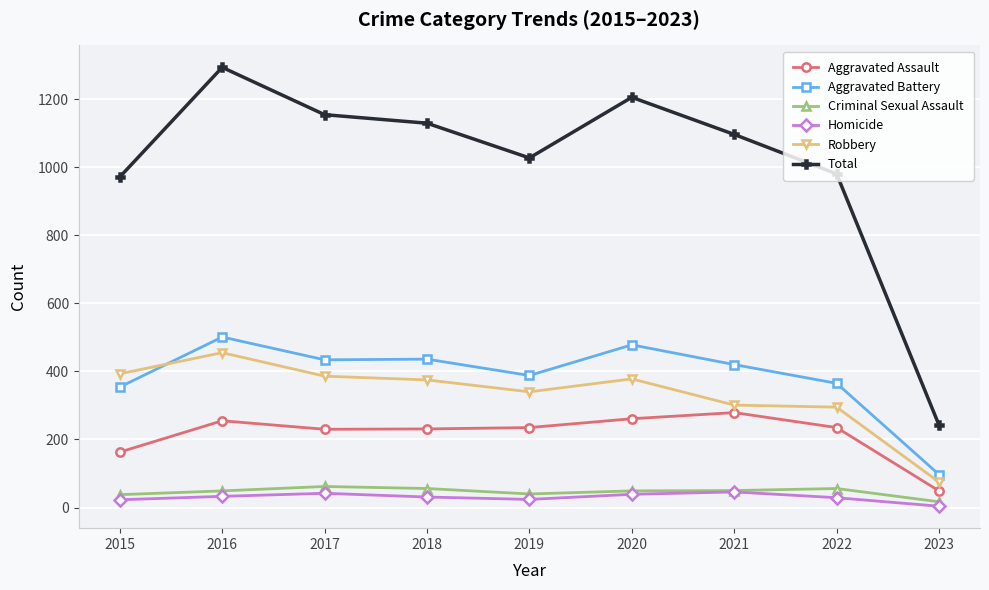

Is it true that Homicide equals 42 at 2017?

True